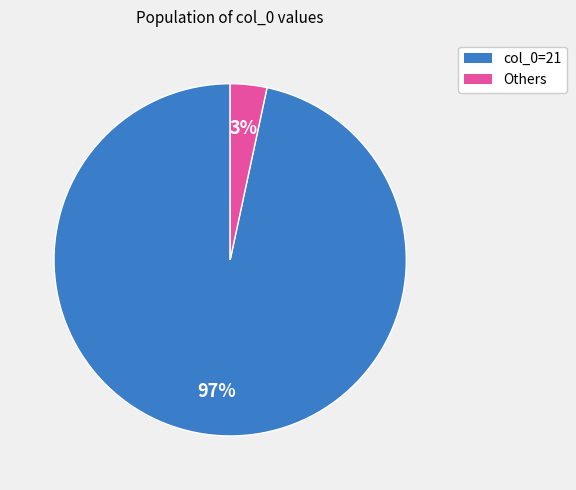

To the nearest percent, what is the average slice percentage?

50%